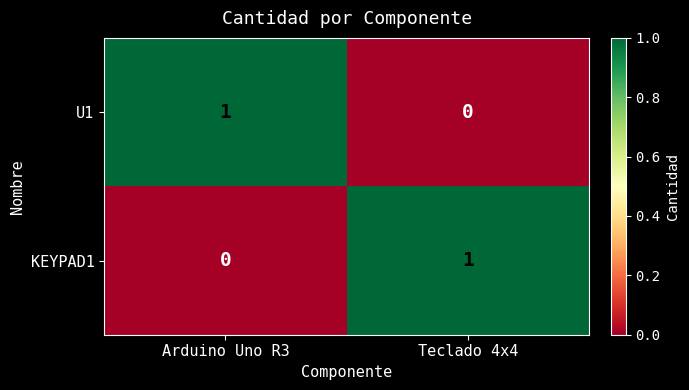

List the labels in order of U1 value, largest first.

Arduino Uno R3, Teclado 4x4